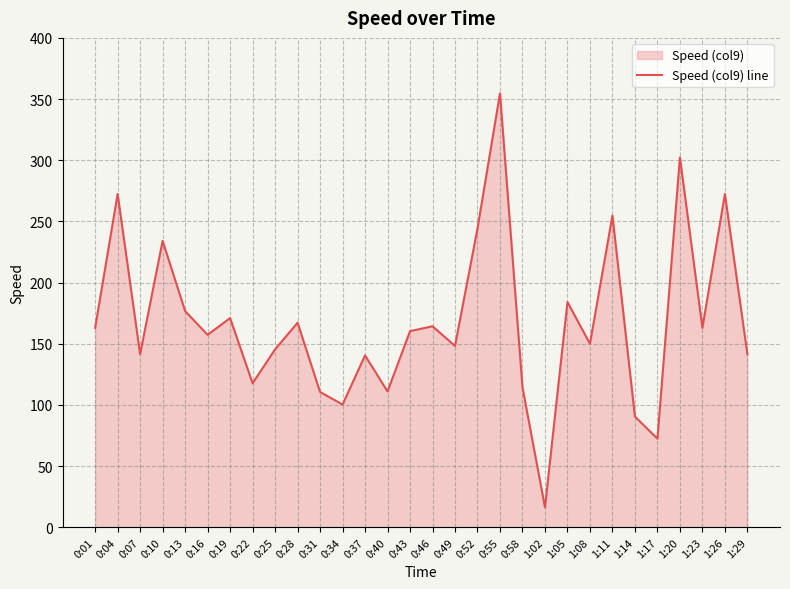

Is it true that the value at 1:11 is 424.2?

False